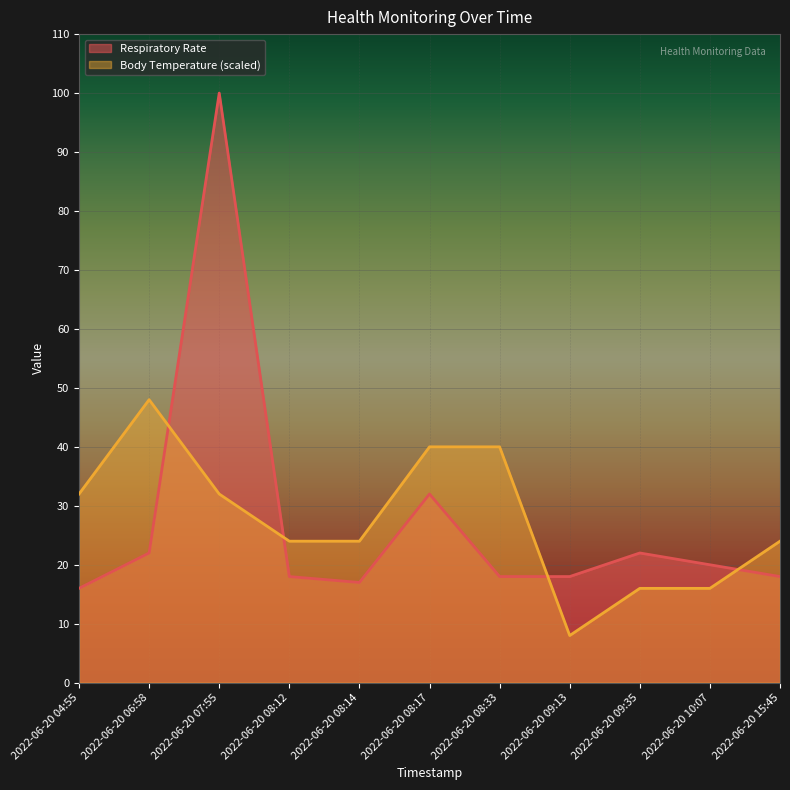

What is the minimum value shown in the chart?

8.0